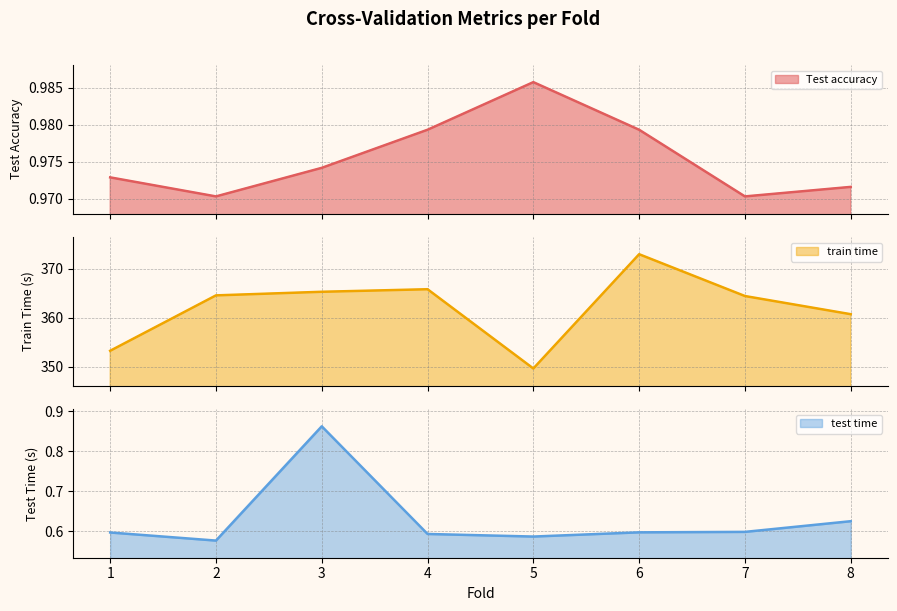

List the labels in order of test time value, largest first.

3, 8, 7, 6, 1, 4, 5, 2